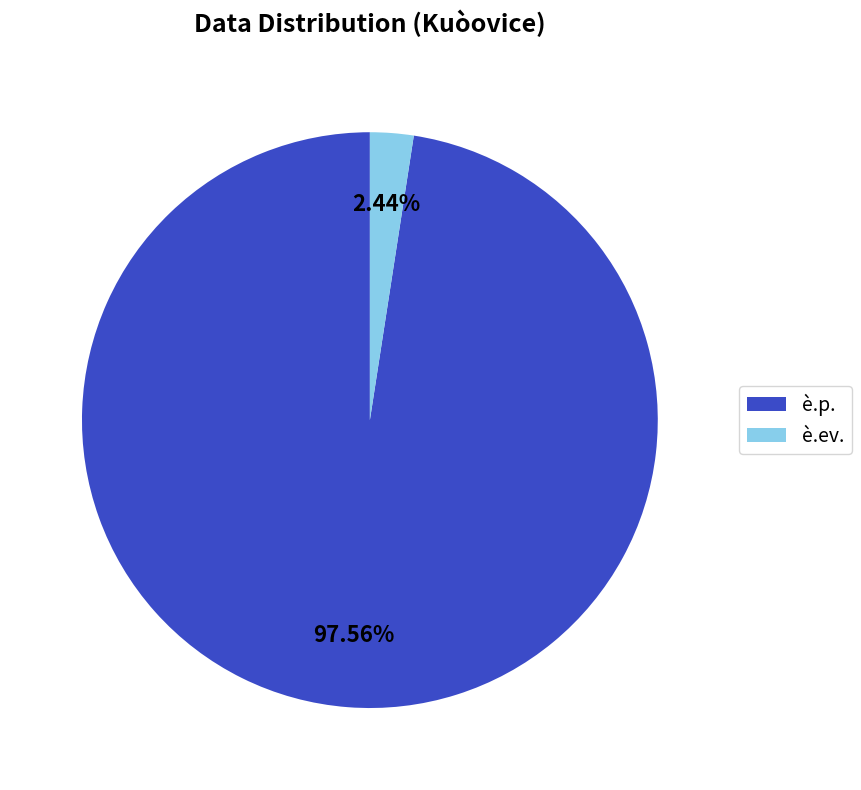

Which slice represents more than half of the pie?

è.p.